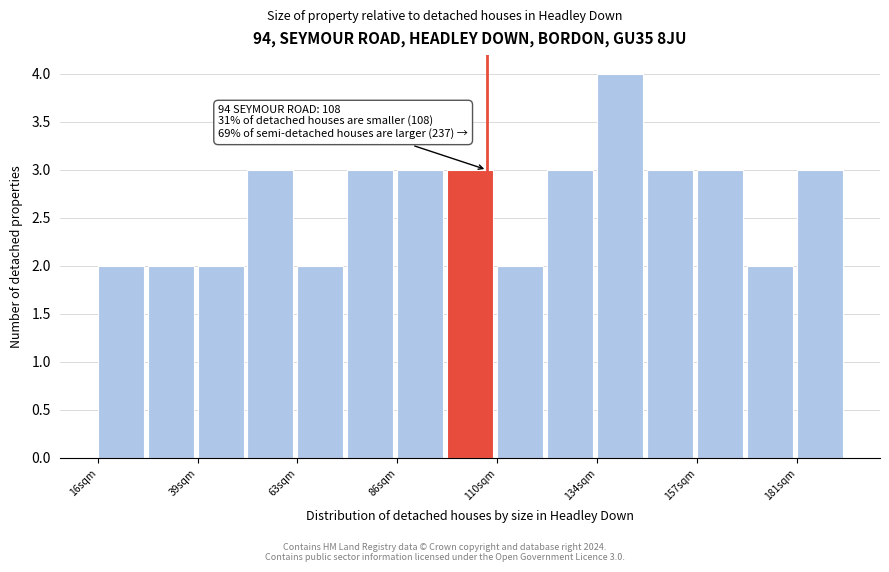

Read against the x-axis, roughly where is the centre of the tallest bar?

140